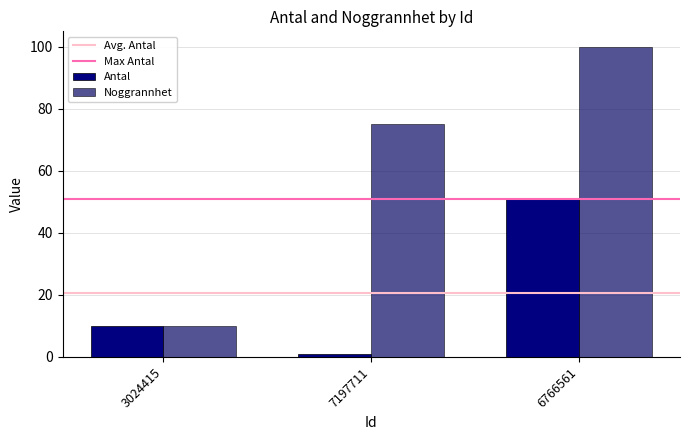

What is the total value across all series at 7197711?

76